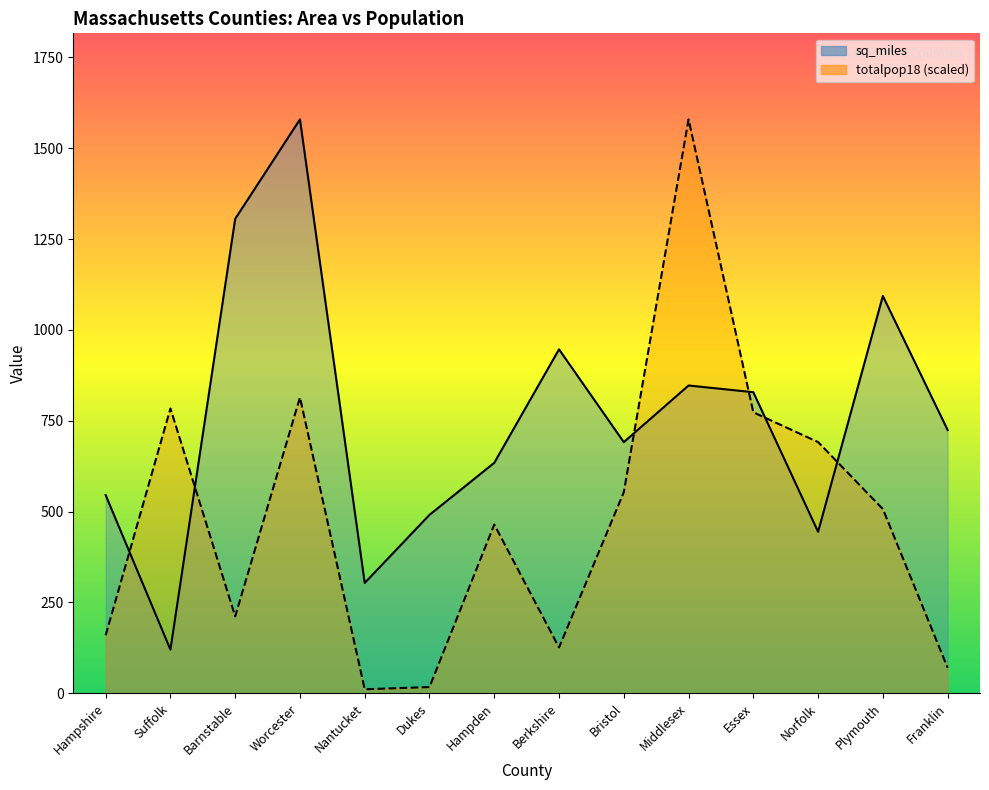

What is the label of the 13th point from the left?

Plymouth